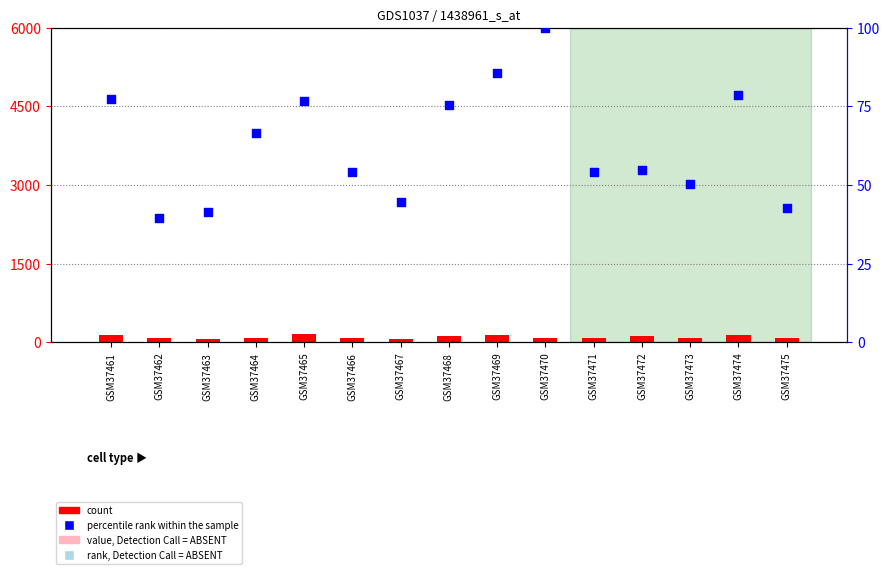

Which series has the largest total across all categories?

count